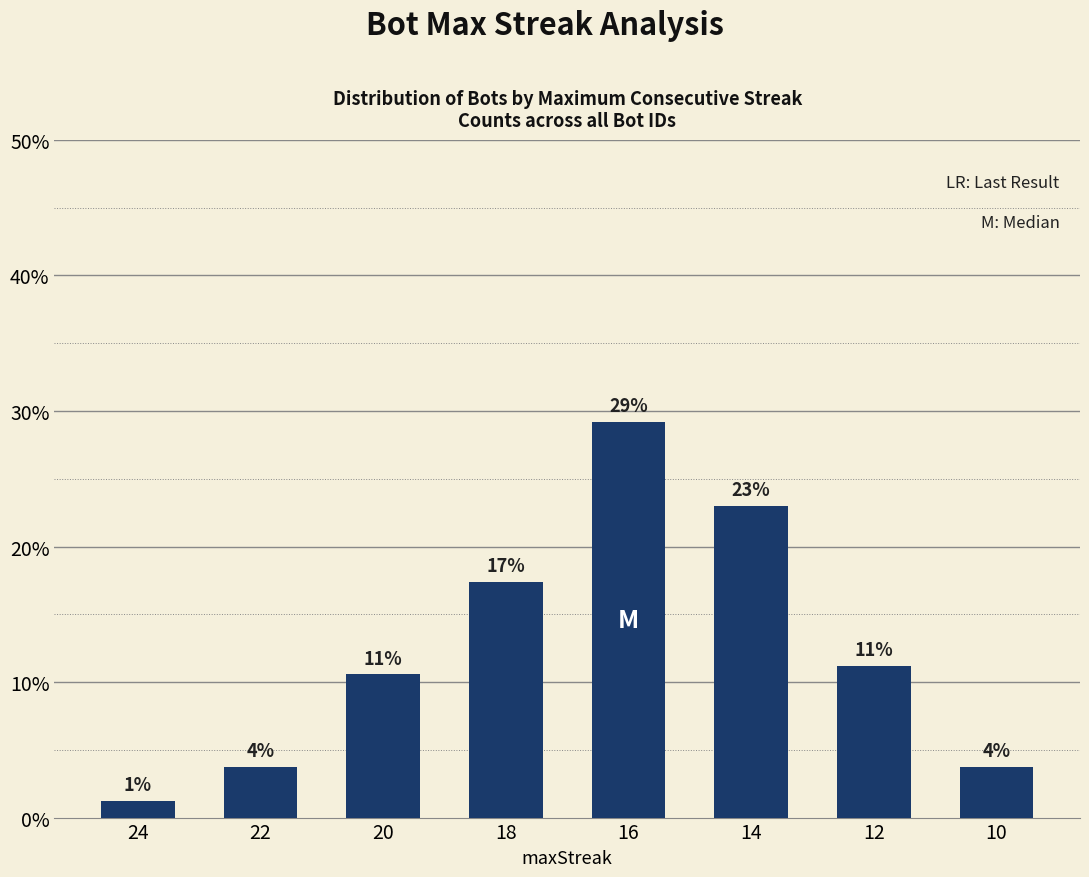

What is the sum of the values at 16 and 18?

46.6